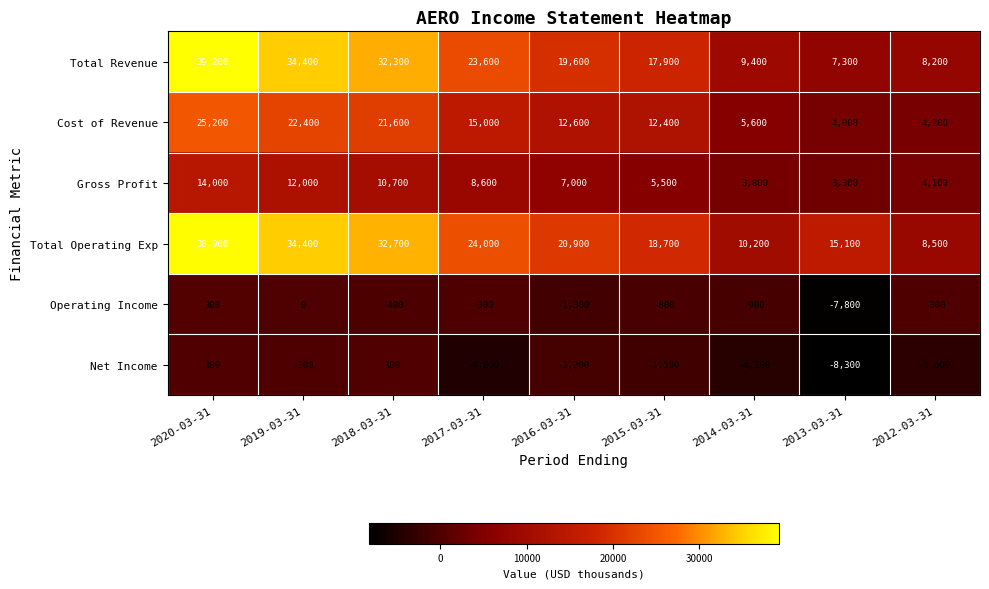

Which category has the lowest value across all series?

2013-03-31